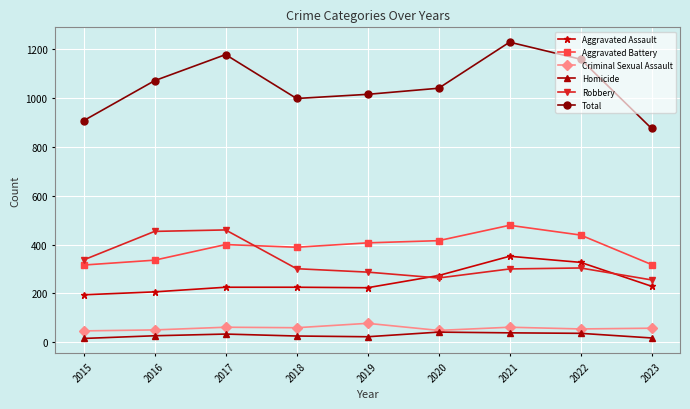

What is the sum of the Aggravated Assault values at 2022 and 2017?

552